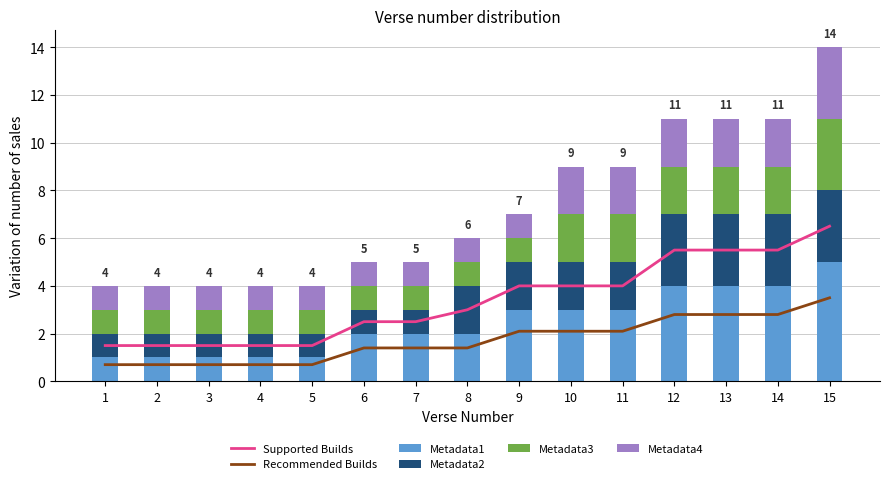

At how many categories does at least one series exceed 2?

10